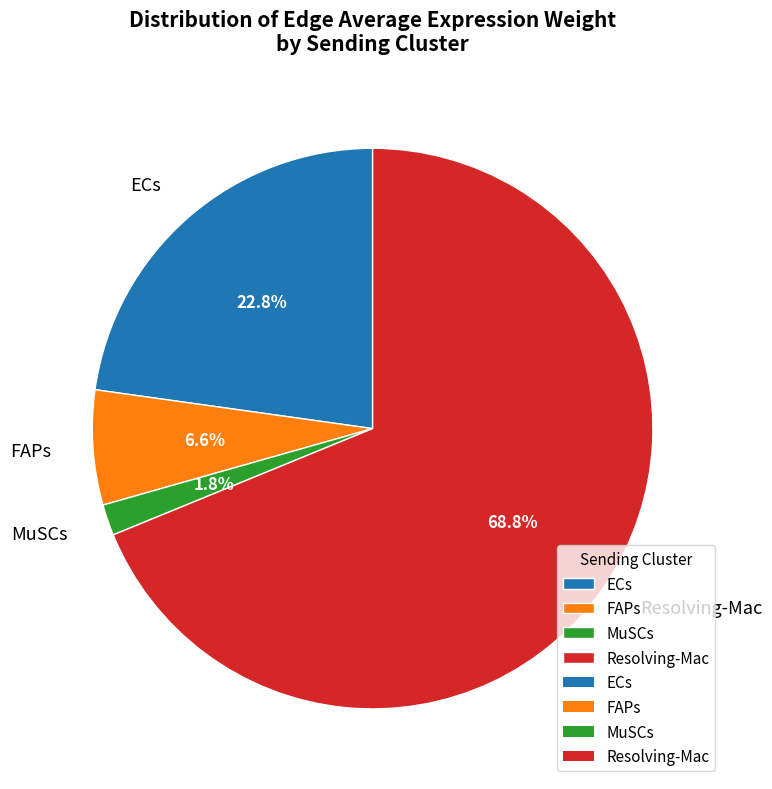

Approximately how many times larger is the value at FAPs compared to MuSCs?

3.7